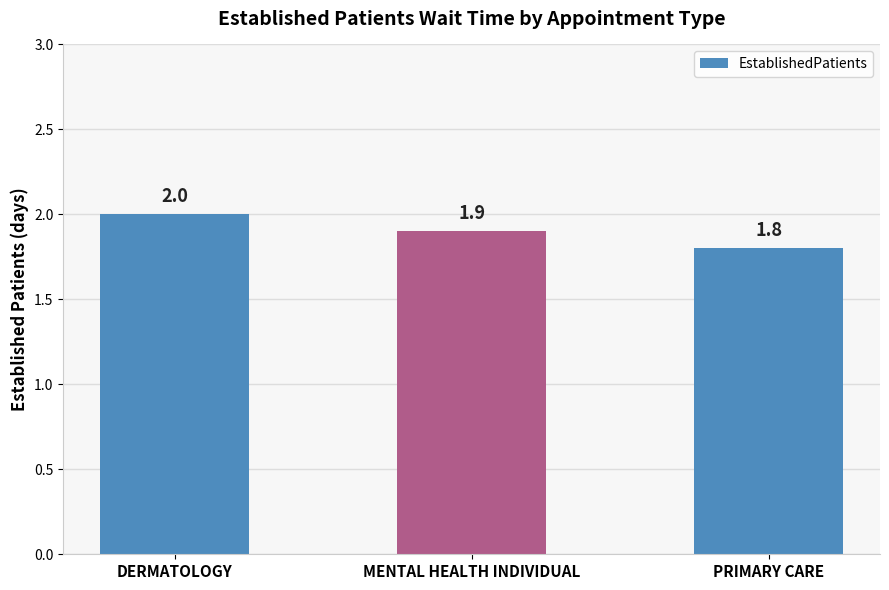

List the labels in order of value, smallest first.

PRIMARY CARE, MENTAL HEALTH INDIVIDUAL, DERMATOLOGY